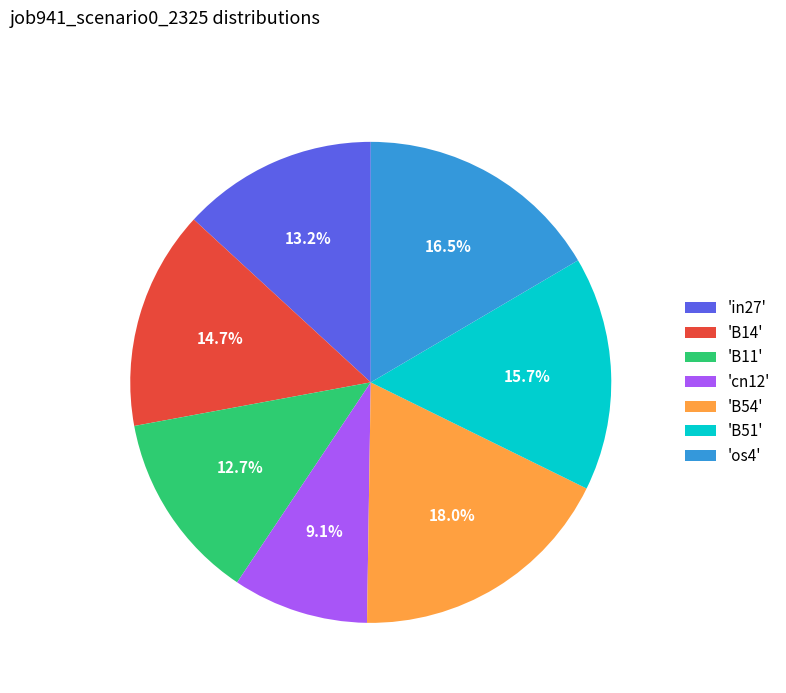

What is the total percentage of 'cn12' and 'B11'?

21.8%